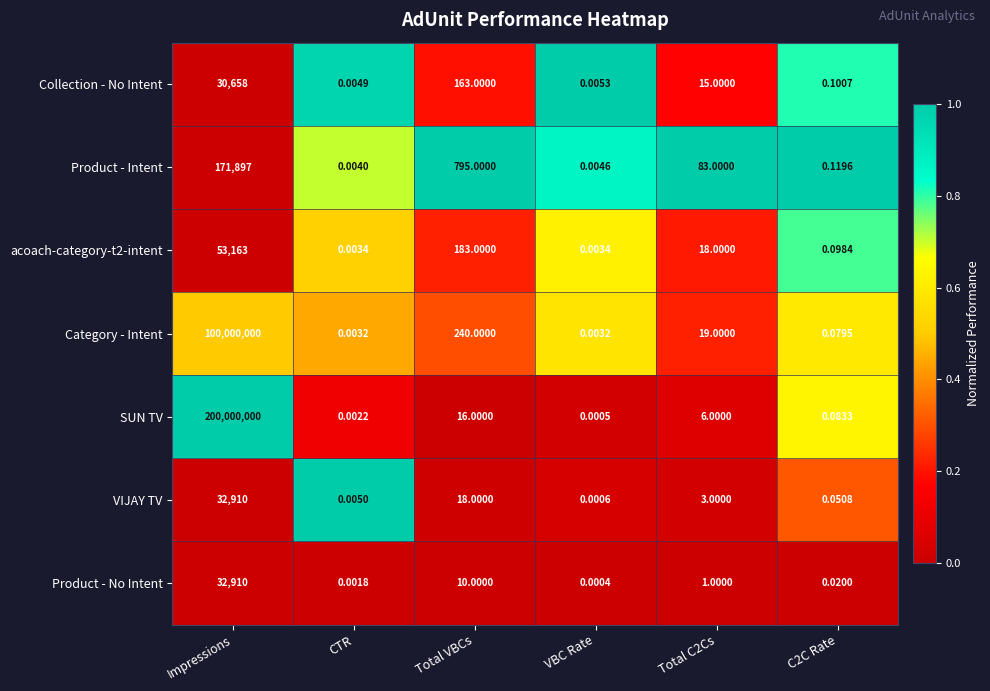

Which series has the largest range (max minus min)?

SUN TV